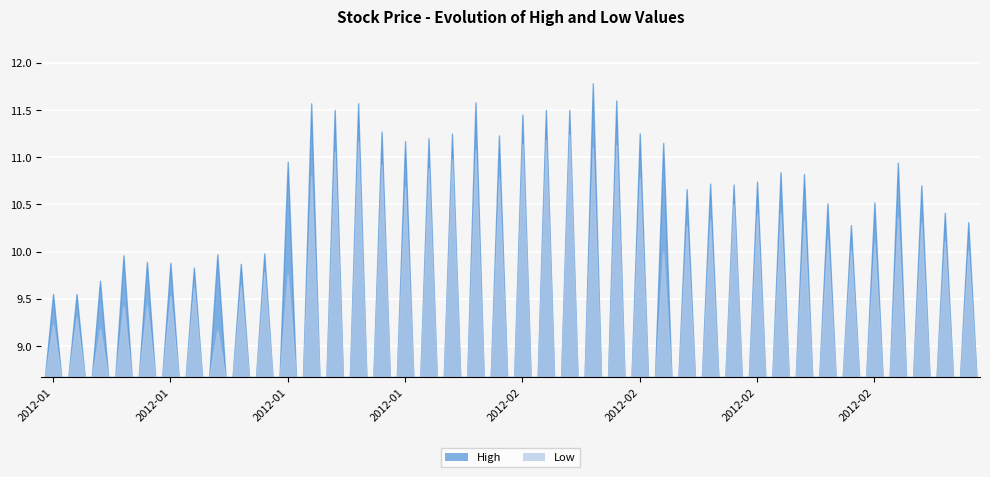

True or false: High and Low cross at least once.

False